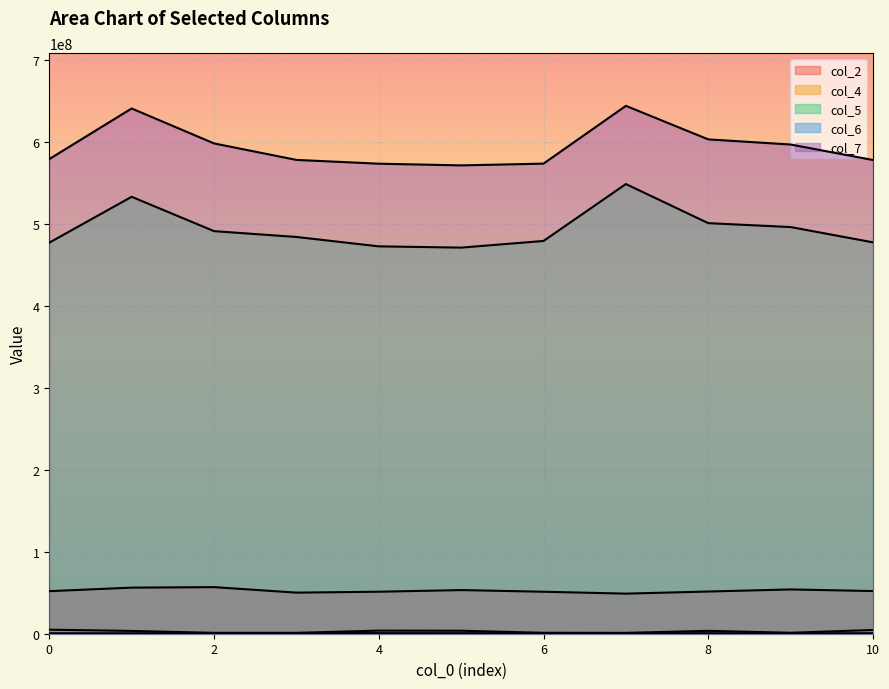

At which label does col_2 first exceed 51903041?

1